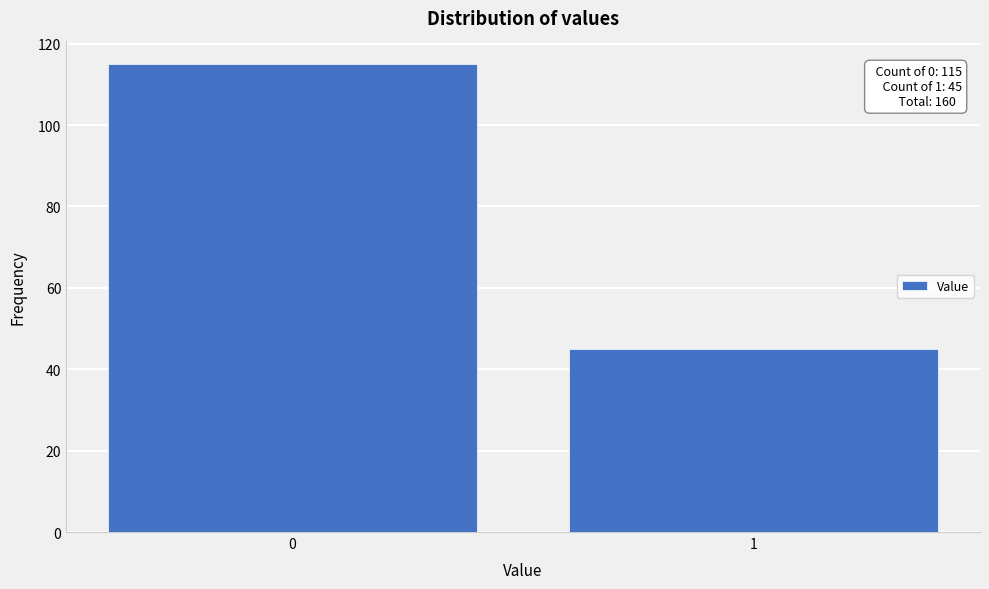

Reading left to right, transcribe all the data shown in this chart.

115	45